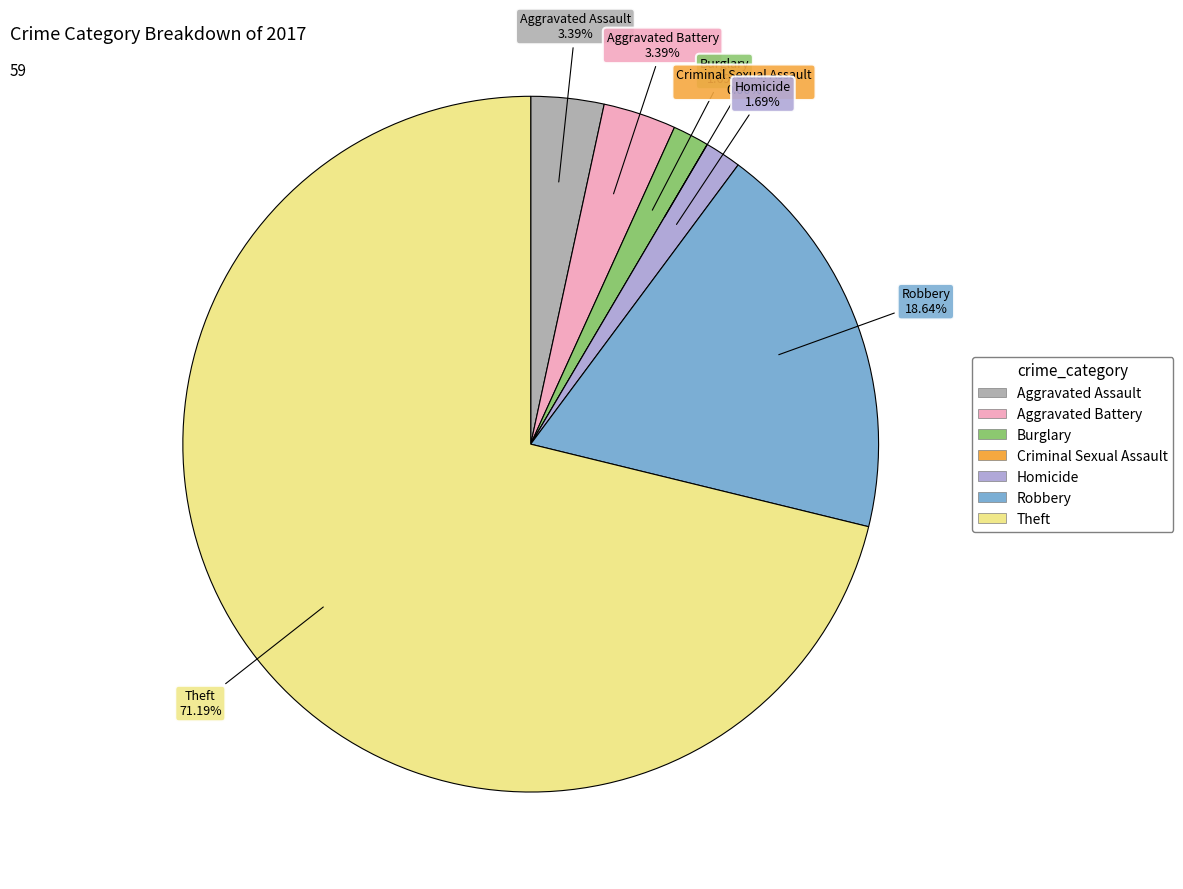

How many segments does this pie chart have?

7